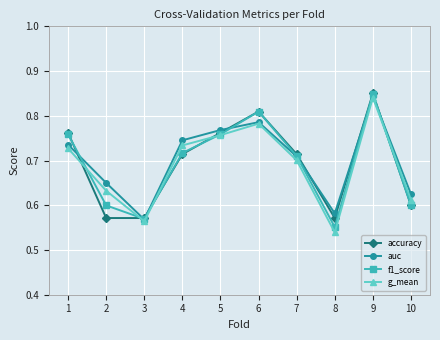

Which category has the highest value in the f1_score series?

9